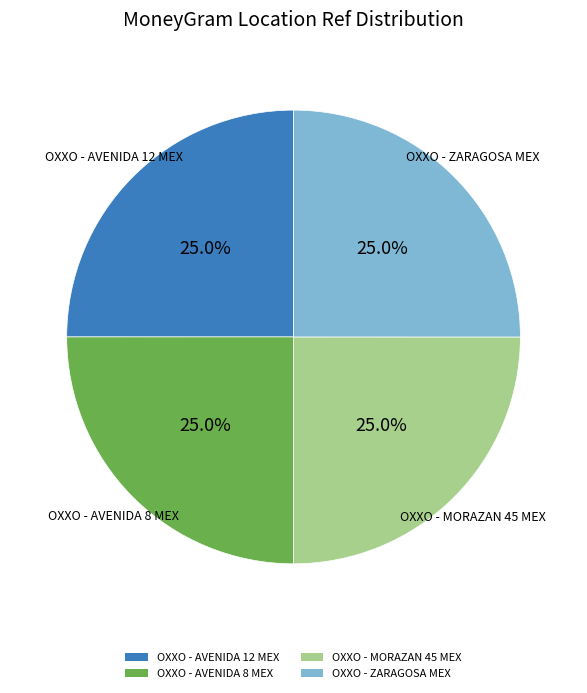

What is the total percentage of OXXO - MORAZAN 45 MEX and OXXO - AVENIDA 12 MEX?

50.0%